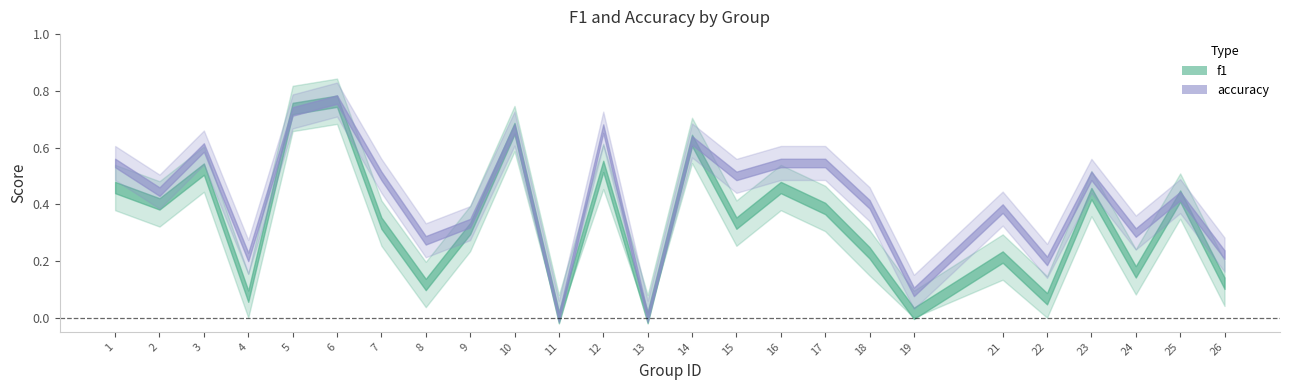

Which category has the lowest value in the f1 series?

11